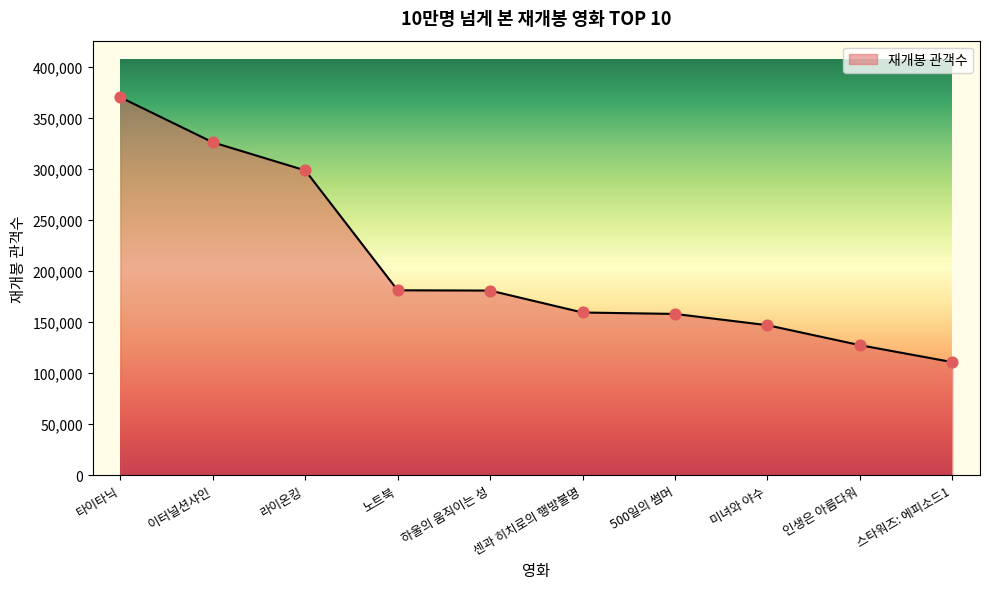

What is the change in value from 하울의 움직이는 성 to 센과 히치로의 행방불명?

-21472